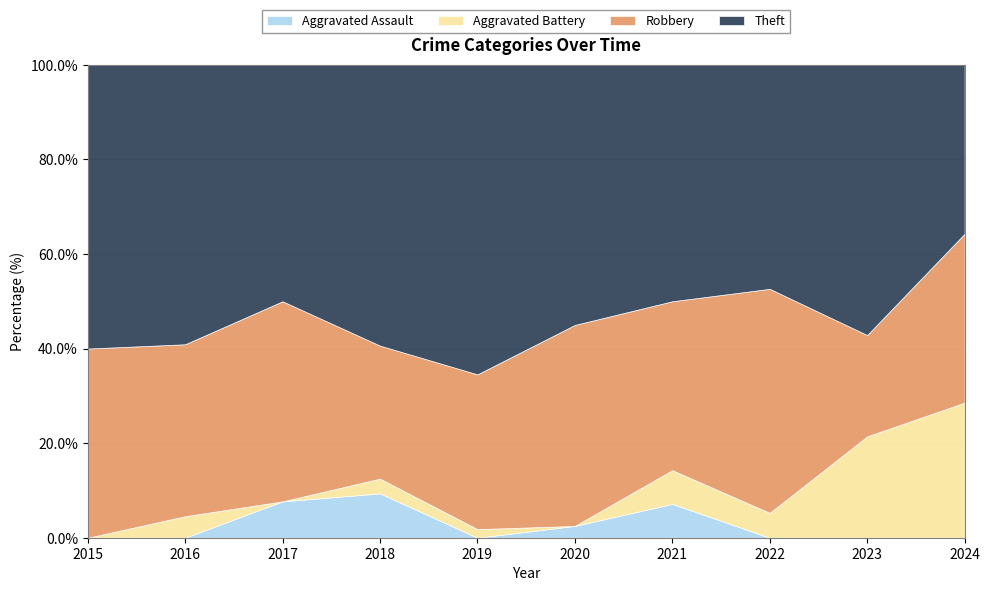

At which category is the sum across all series the highest?

2019